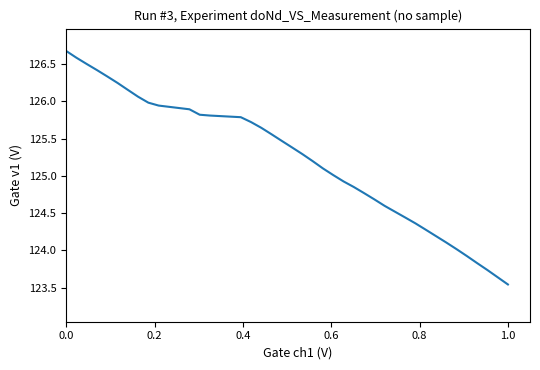

What is the maximum value shown in the chart?

126.7